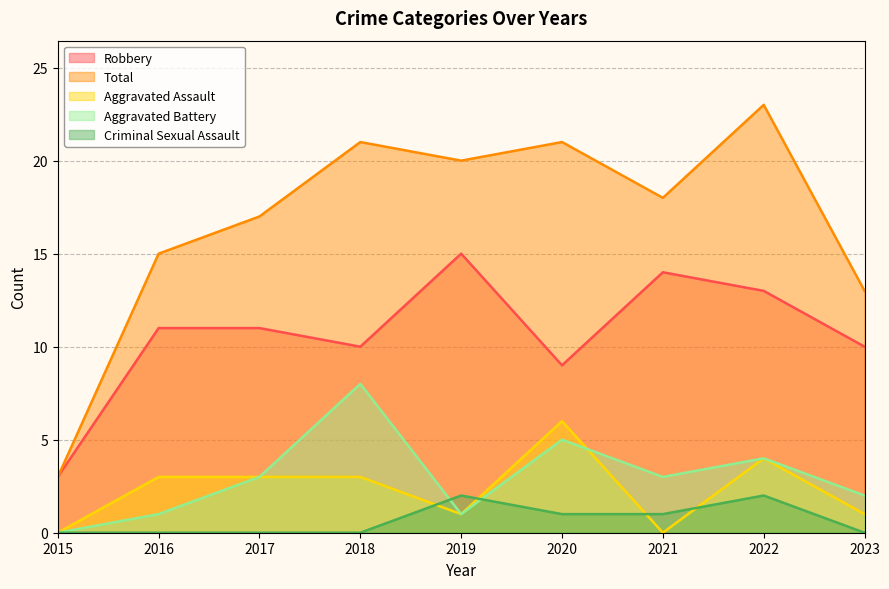

Reading left to right, transcribe all the data shown in this chart.

Robbery: 2015=3	2016=11	2017=11	2018=10	2019=15	2020=9	2021=14	2022=13	2023=10
Total: 2015=3	2016=15	2017=17	2018=21	2019=20	2020=21	2021=18	2022=23	2023=13
Aggravated Assault: 2015=0	2016=3	2017=3	2018=3	2019=1	2020=6	2021=0	2022=4	2023=1
Aggravated Battery: 2015=0	2016=1	2017=3	2018=8	2019=1	2020=5	2021=3	2022=4	2023=2
Criminal Sexual Assault: 2015=0	2016=0	2017=0	2018=0	2019=2	2020=1	2021=1	2022=2	2023=0